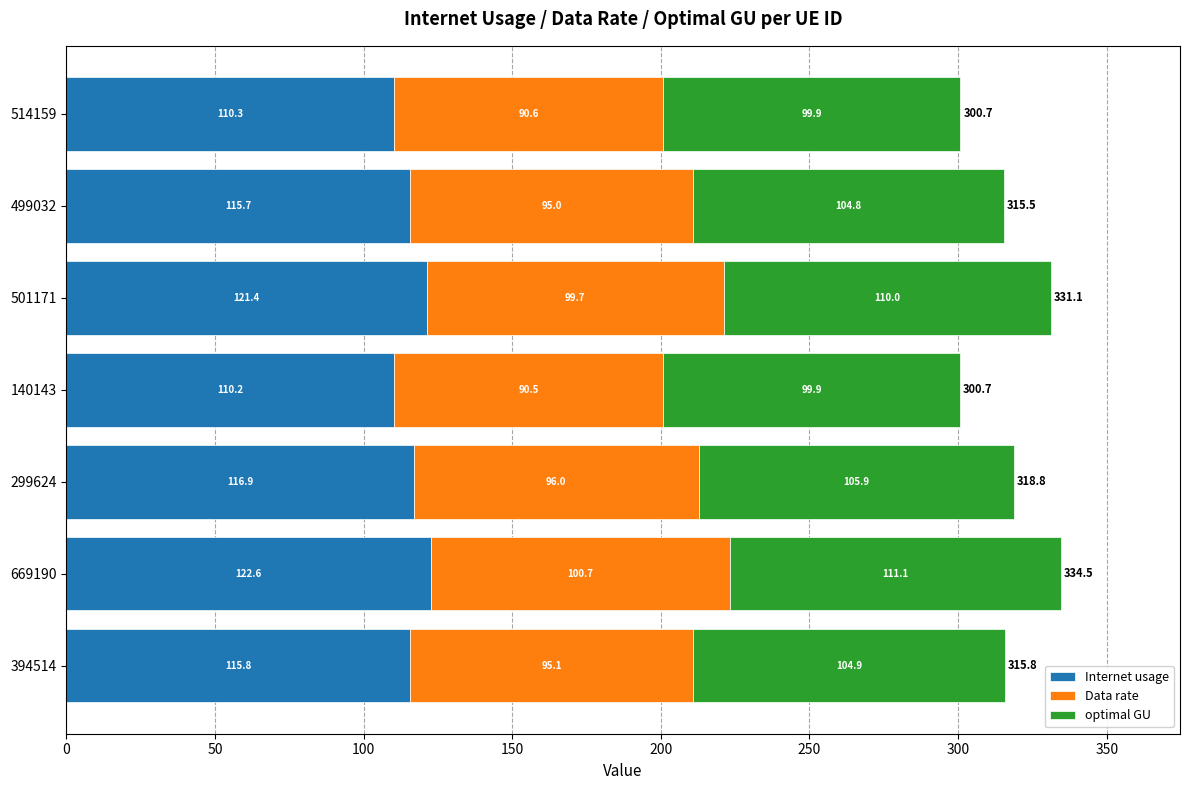

The Internet usage series shows 122.6 at 669190. True or false?

True